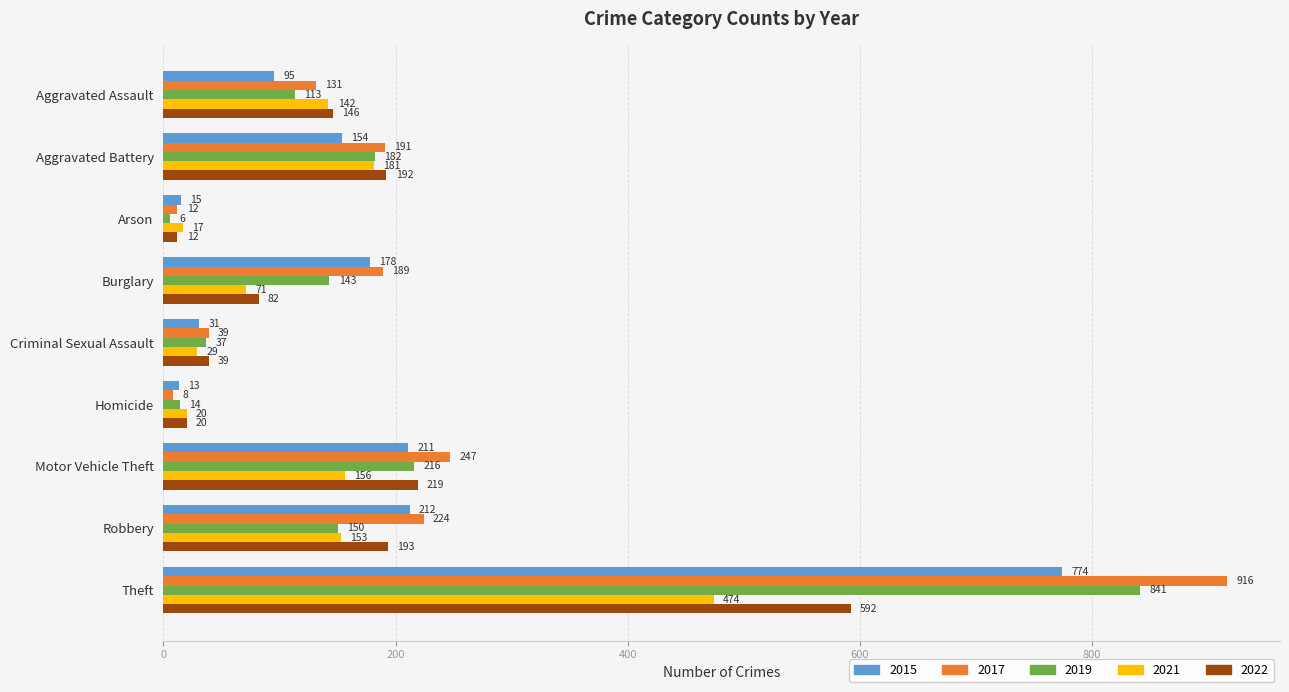

Where is 2021 nearest to the value 245?

Aggravated Battery